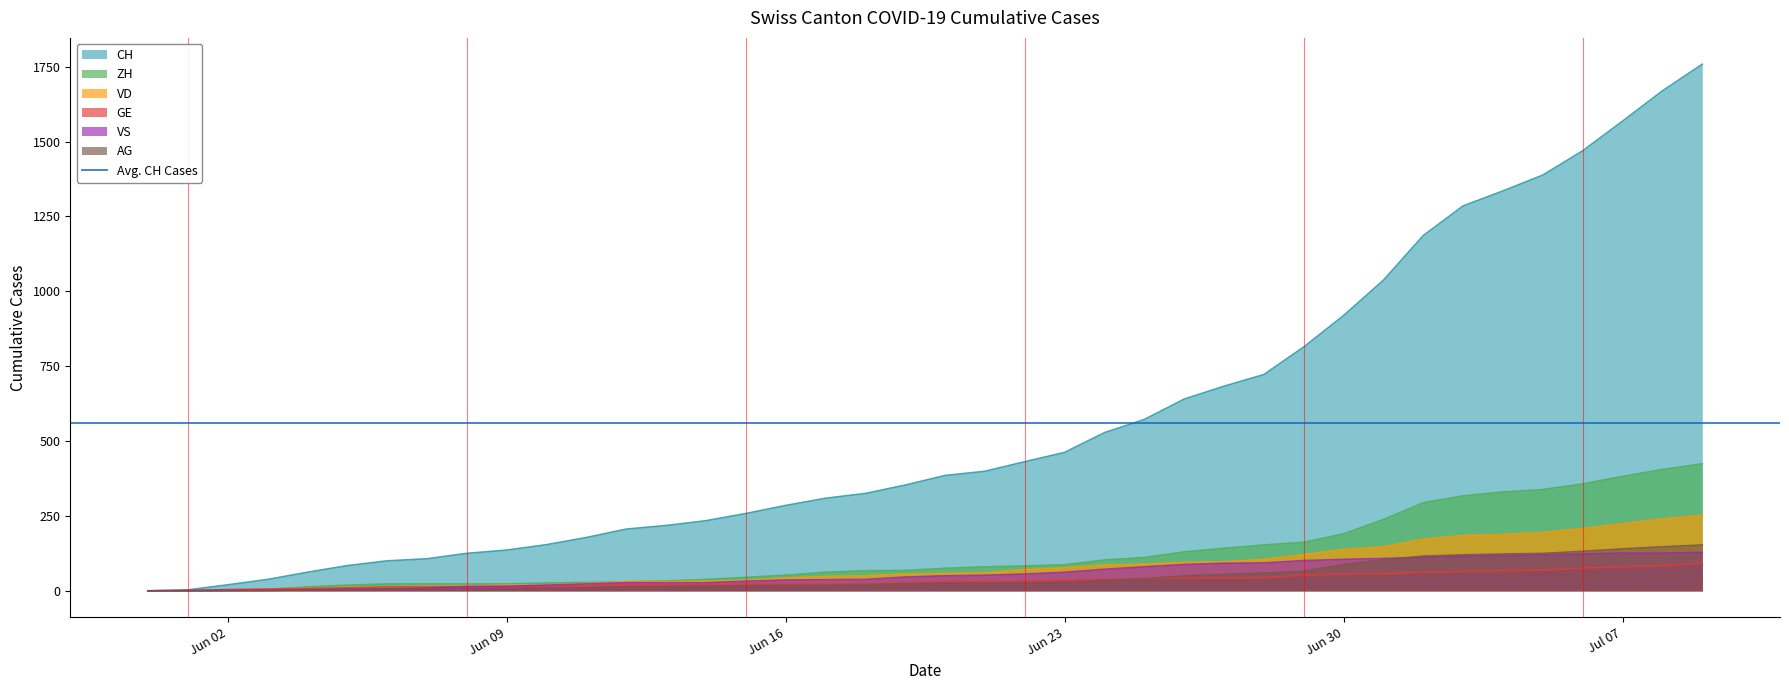

Which series has the largest total across all categories?

CH